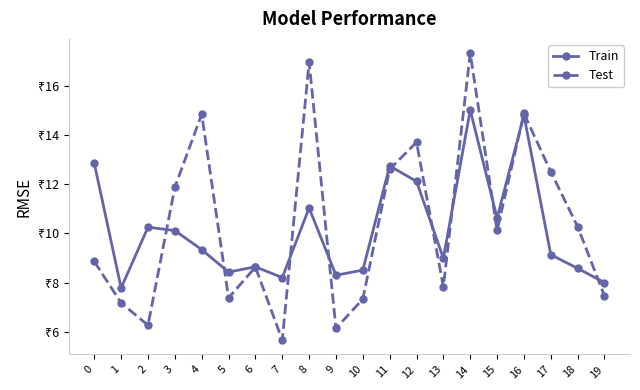

The Test series shows 2.5 at 1. True or false?

False